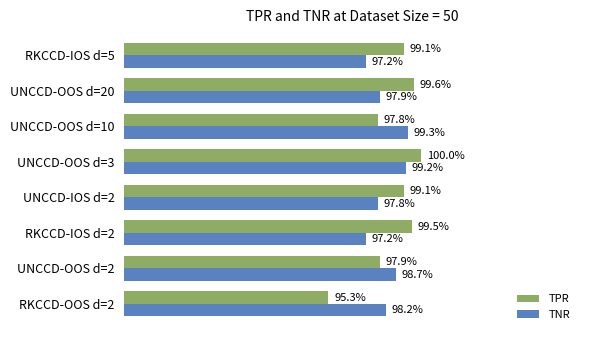

What are all the series names shown in the legend?

TPR, TNR